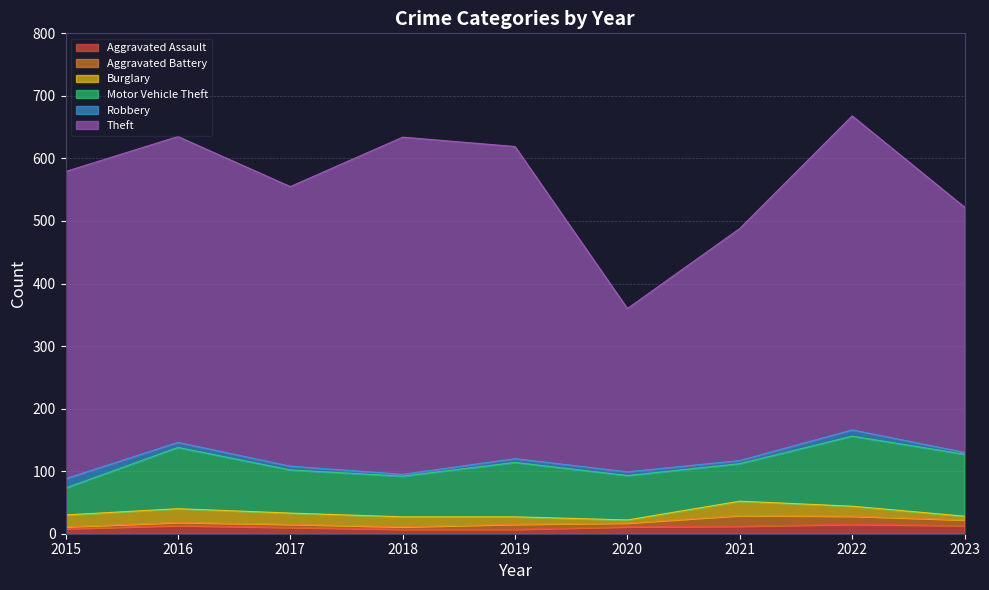

What is the value of the Robbery point at the 5th from the left?

6